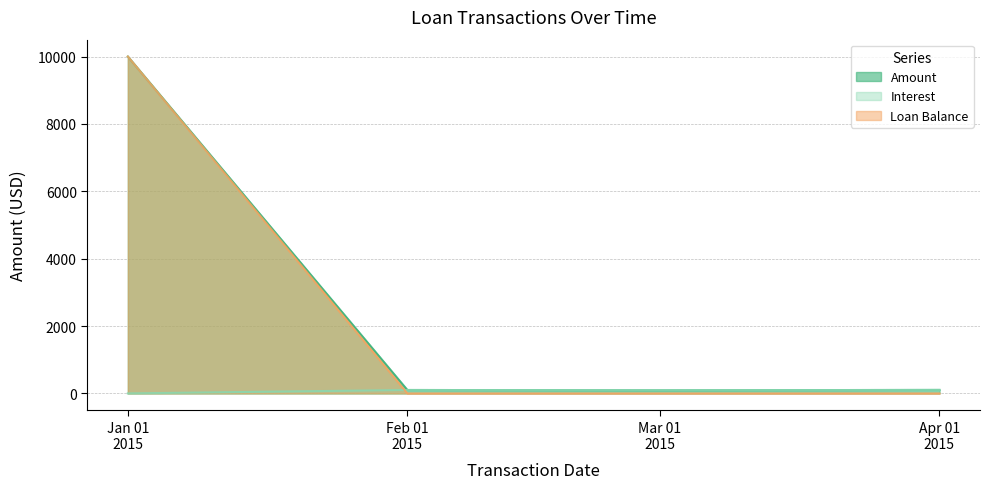

Which series has the largest total across all categories?

Amount